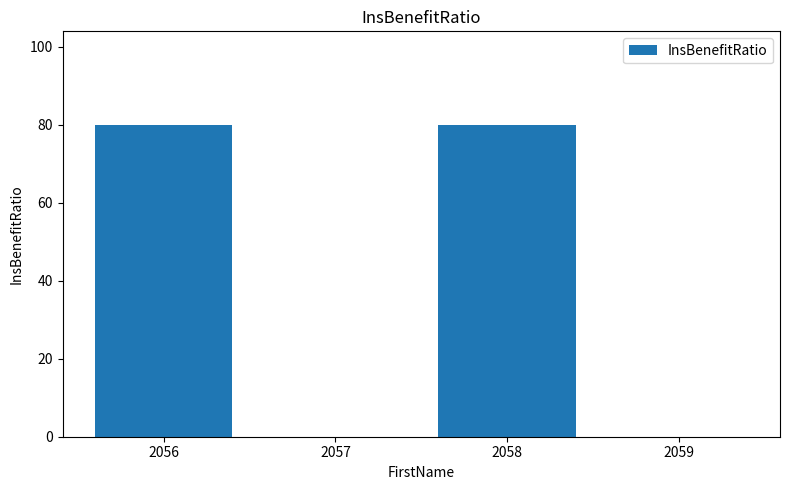

Reading right to left, what are all the values shown in this chart?

2059=0	2058=80	2057=0	2056=80